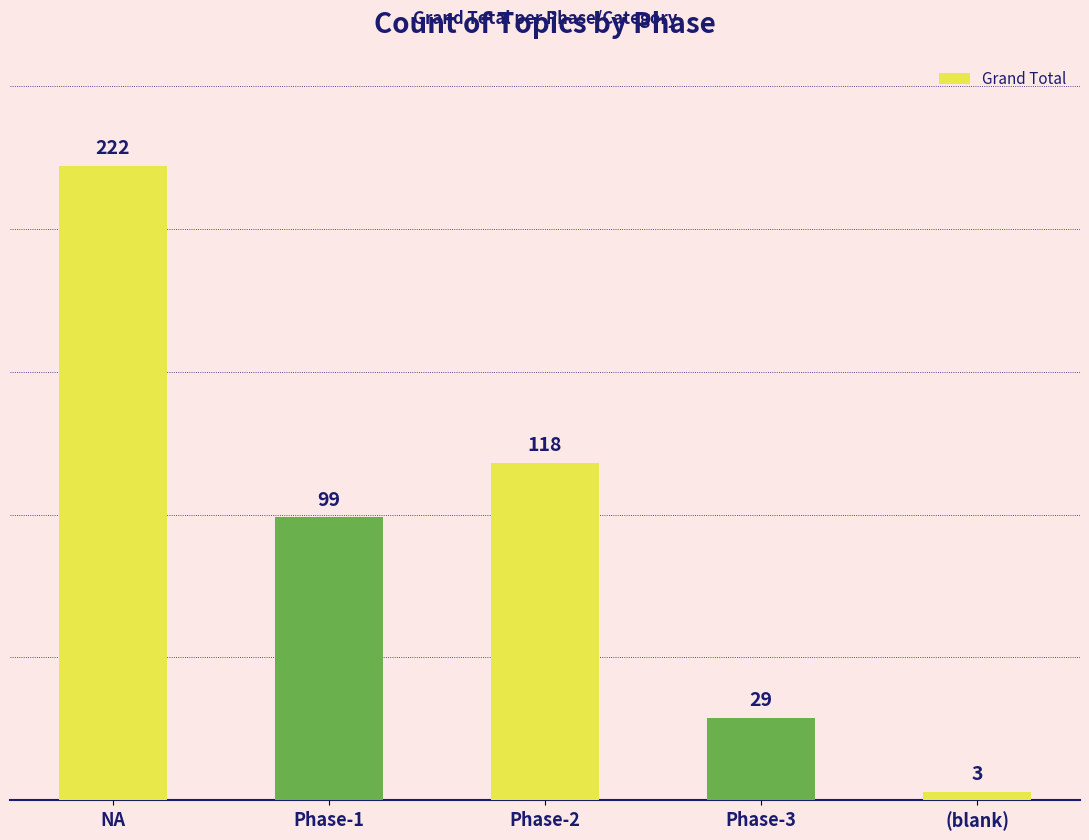

List the labels in order of value, smallest first.

(blank), Phase-3, Phase-1, Phase-2, NA